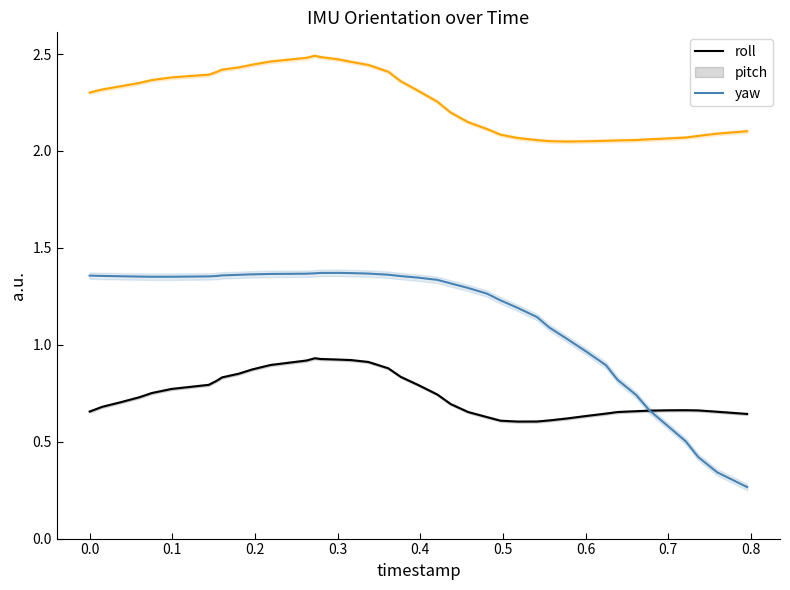

Does the chart have visible grid lines?

No